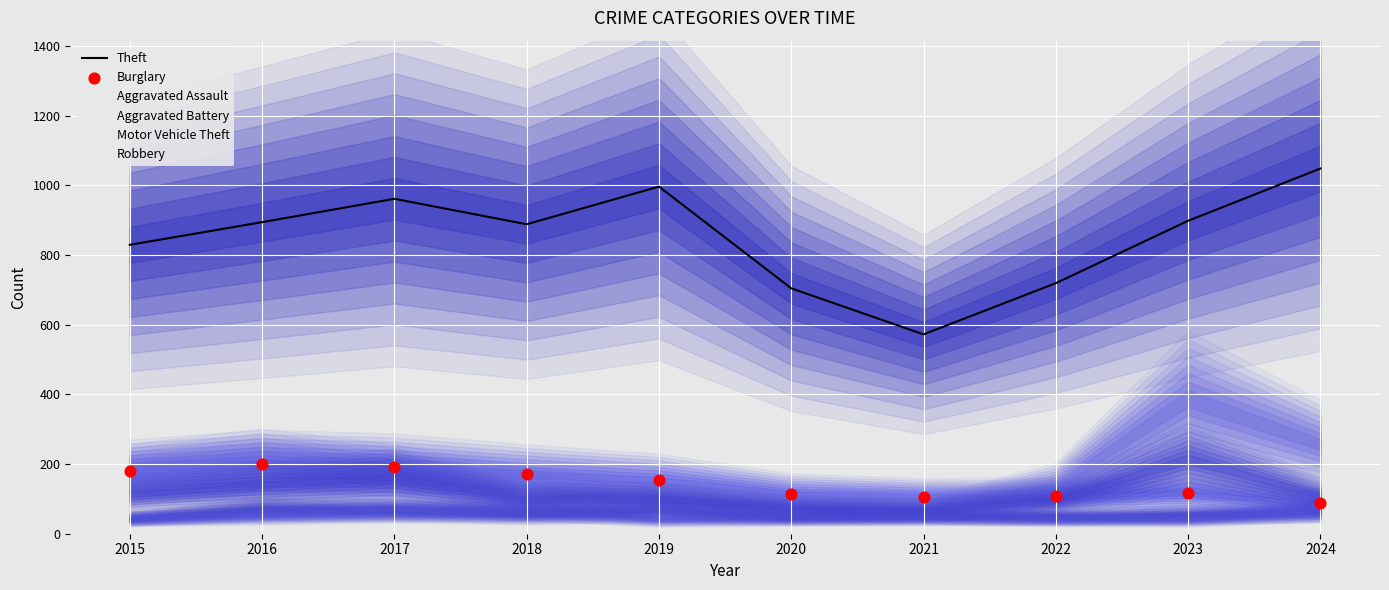

Which series contains the lowest Y value?

Burglary